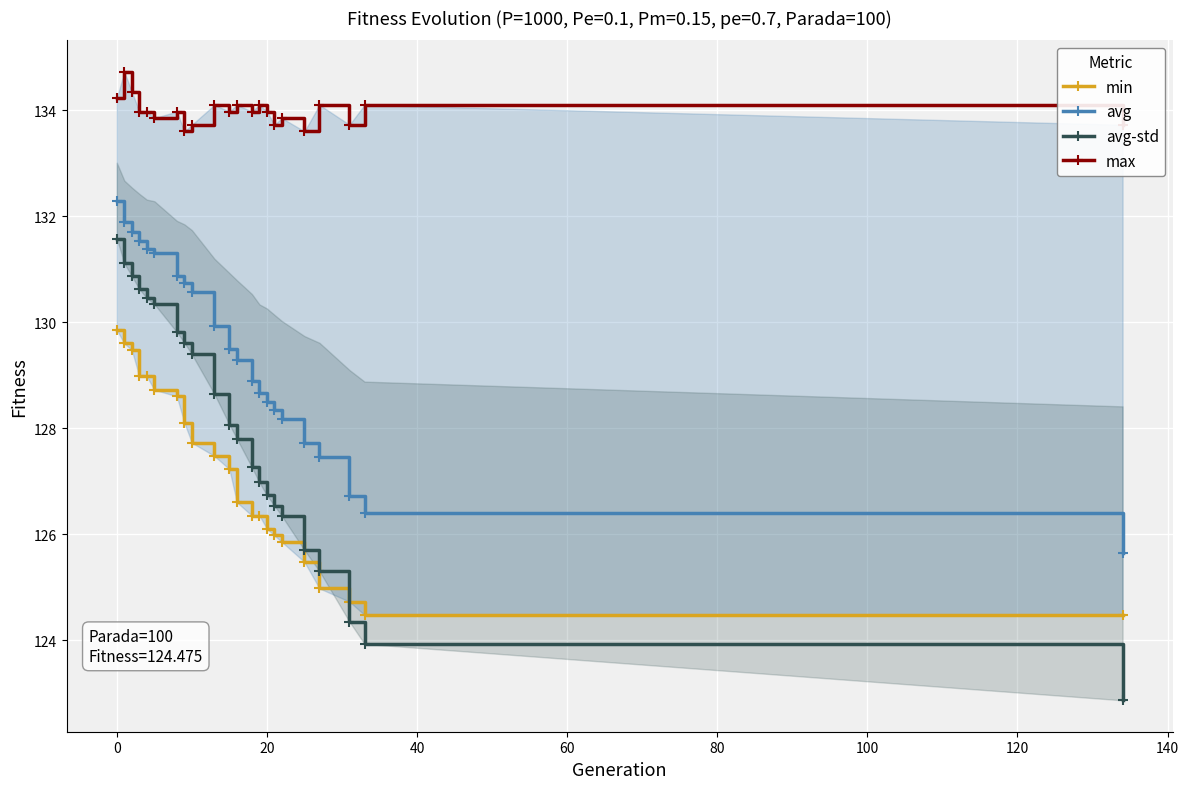

What is the lowest value of the avg series?

125.6